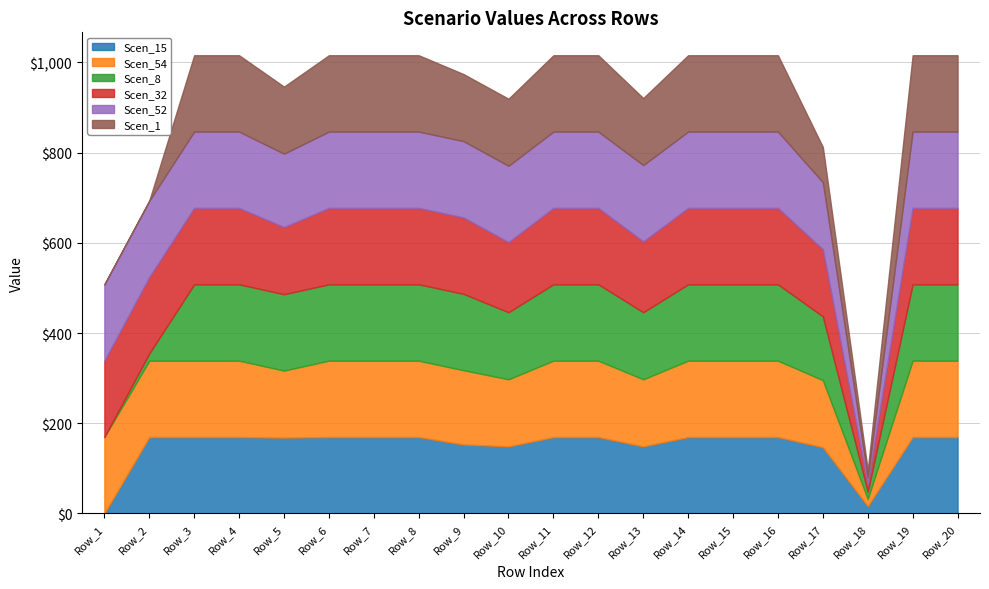

Does the chart have visible grid lines?

Yes